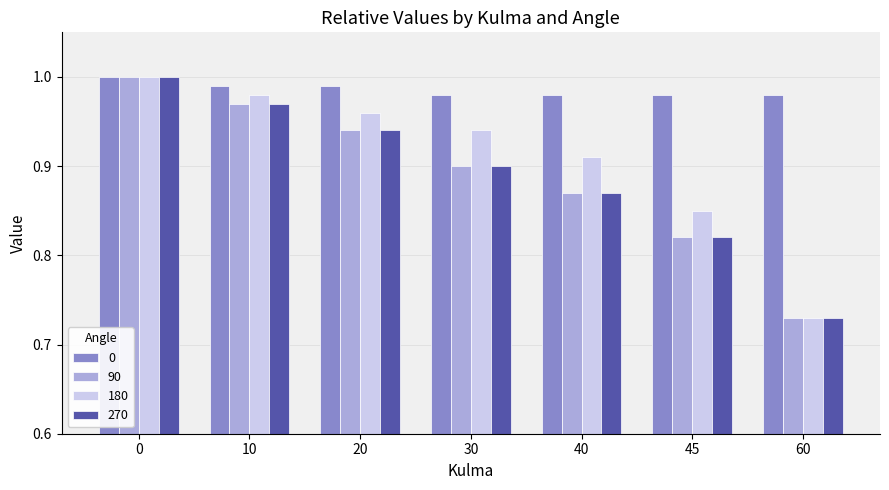

Is it true that 270 equals 0.9 at 40?

True